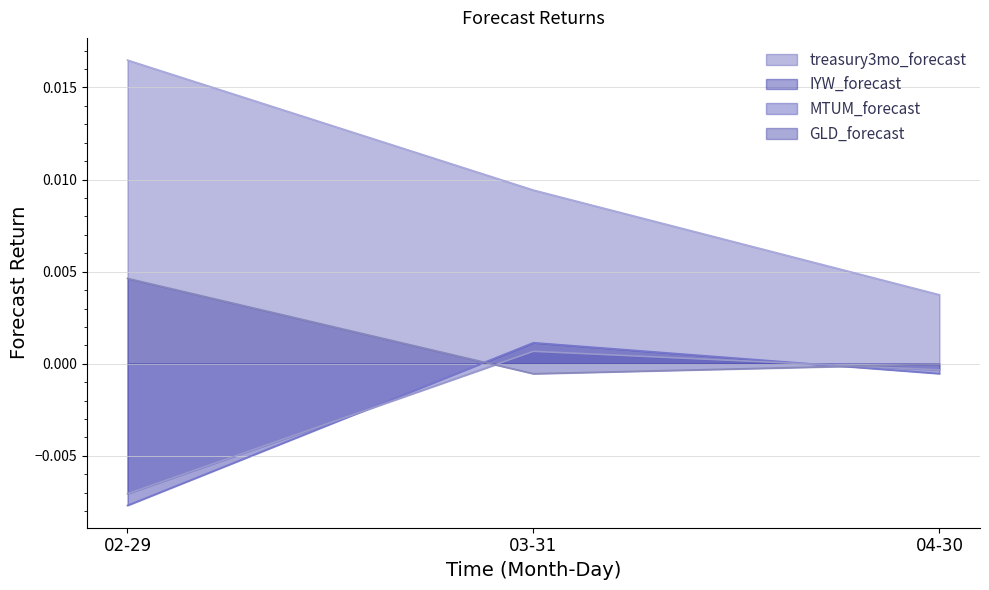

Rank the categories by IYW_forecast value from highest to lowest.

03-31, 04-30, 02-29